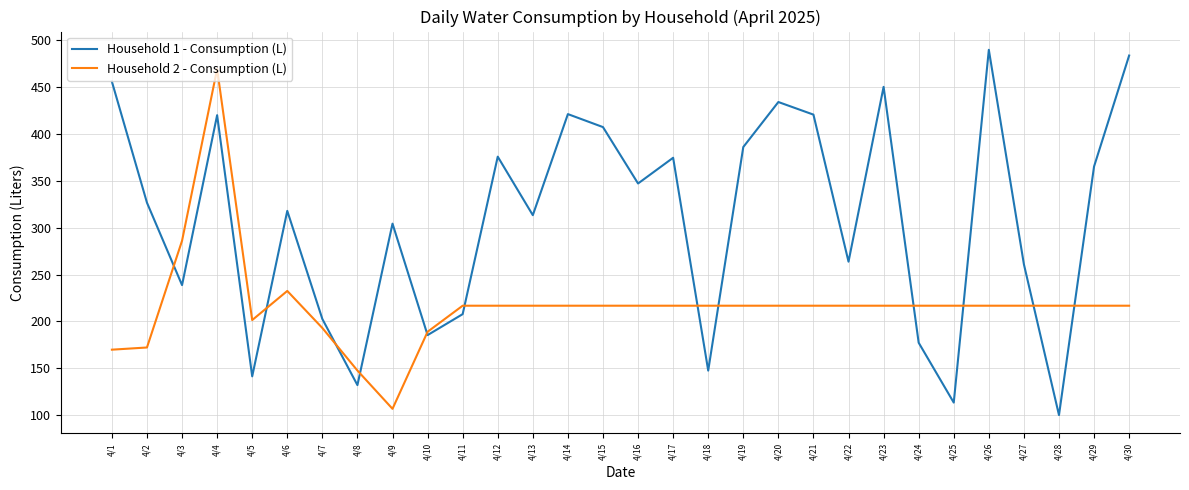

Where do Household 2 - Consumption (L) and Household 1 - Consumption (L) first cross each other?

4/2 and 4/3